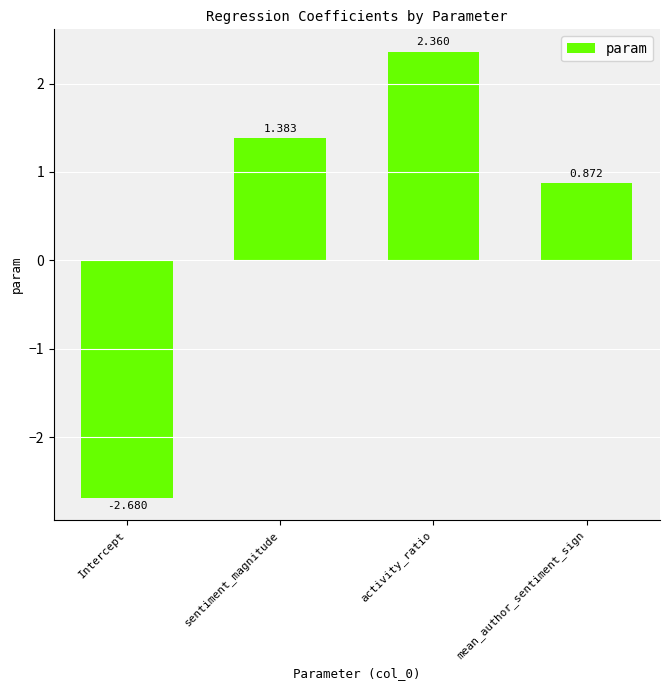

How many values are above zero?

3